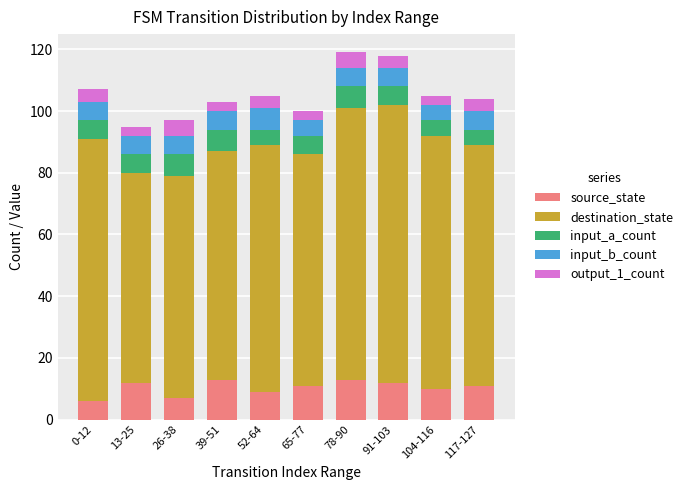

The value of source_state at 13-25 is 8. True or false?

False